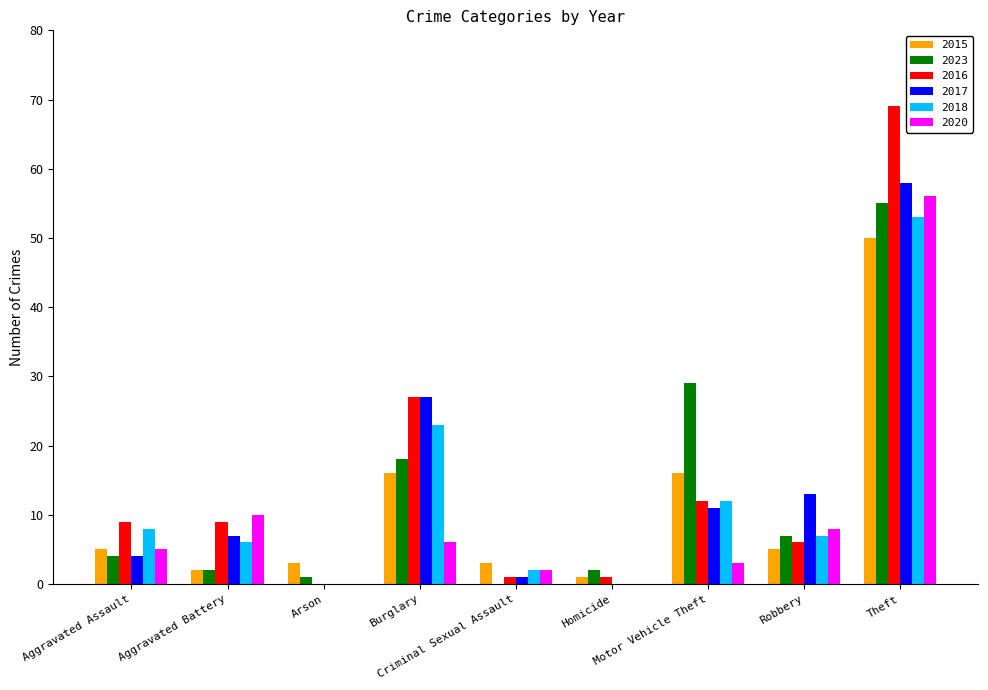

Reading right to left, transcribe all the data shown in this chart.

2015: 50	5	16	1	3	16	3	2	5
2023: 55	7	29	2	0	18	1	2	4
2016: 69	6	12	1	1	27	0	9	9
2017: 58	13	11	0	1	27	0	7	4
2018: 53	7	12	0	2	23	0	6	8
2020: 56	8	3	0	2	6	0	10	5